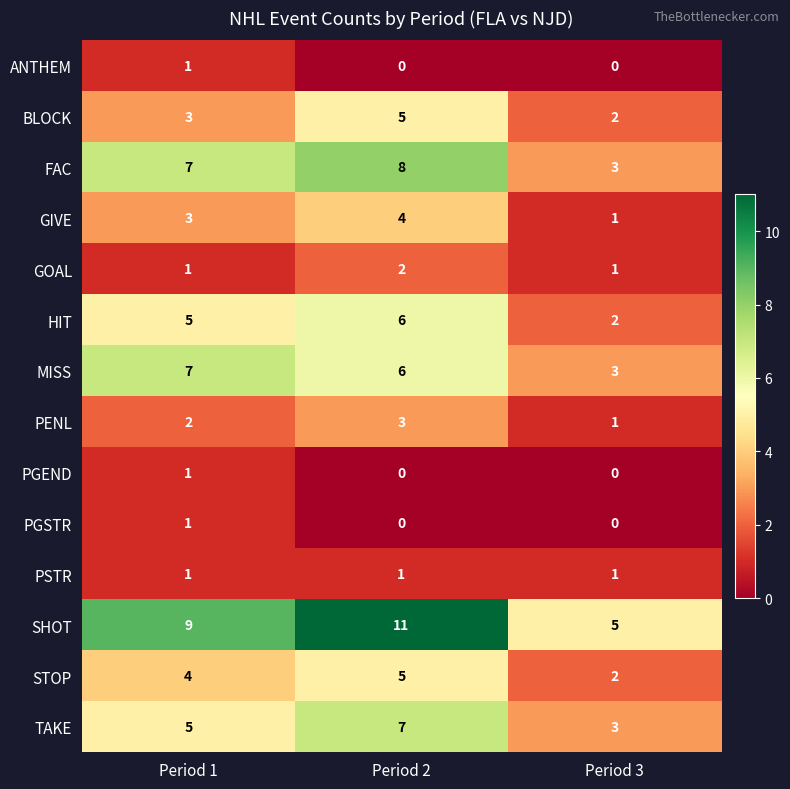

What is the spread (max minus min) of values at Period 3?

5